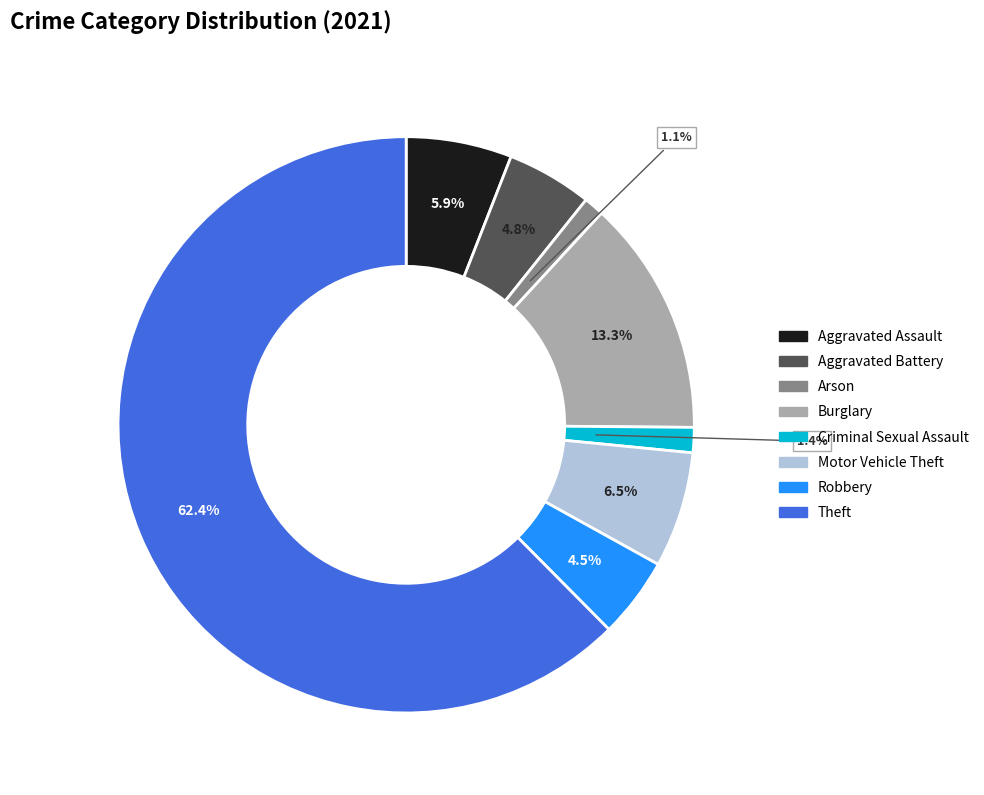

Which has a higher value, Aggravated Assault or Burglary?

Burglary